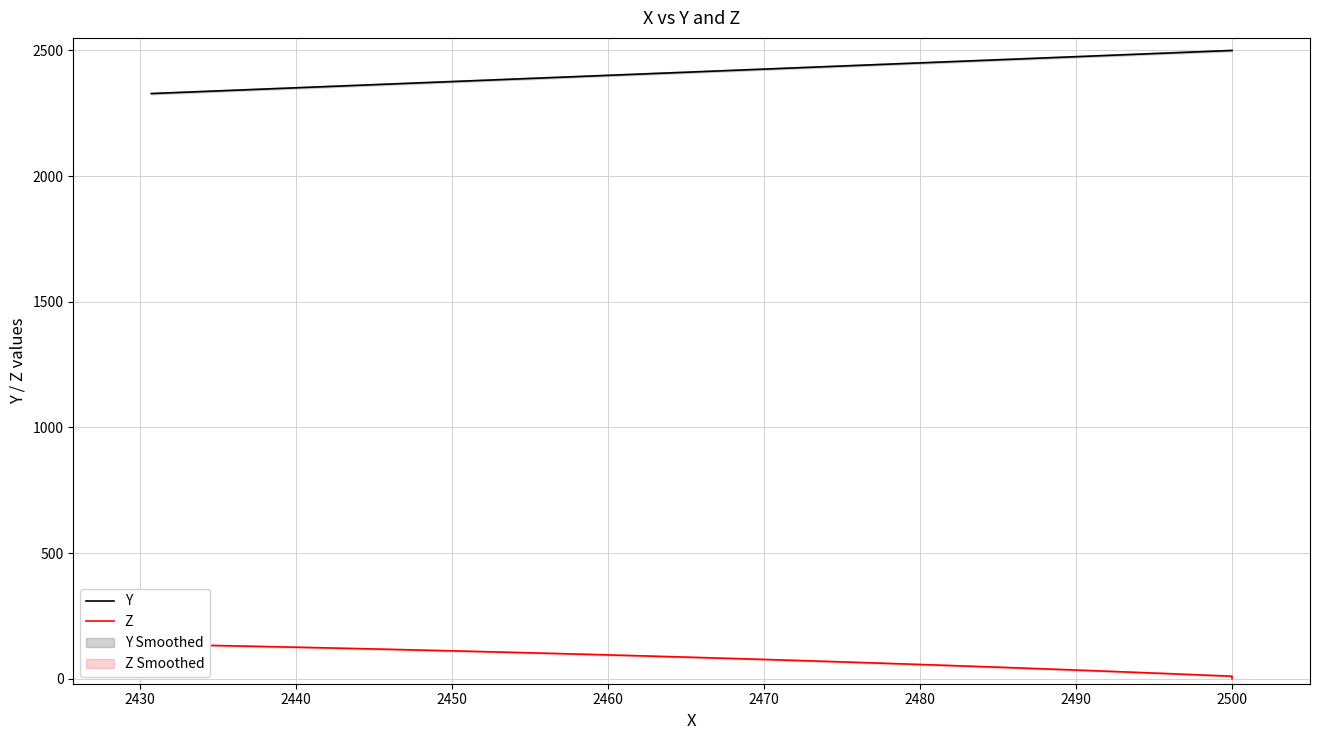

True or false: Z and Y cross at least once.

False